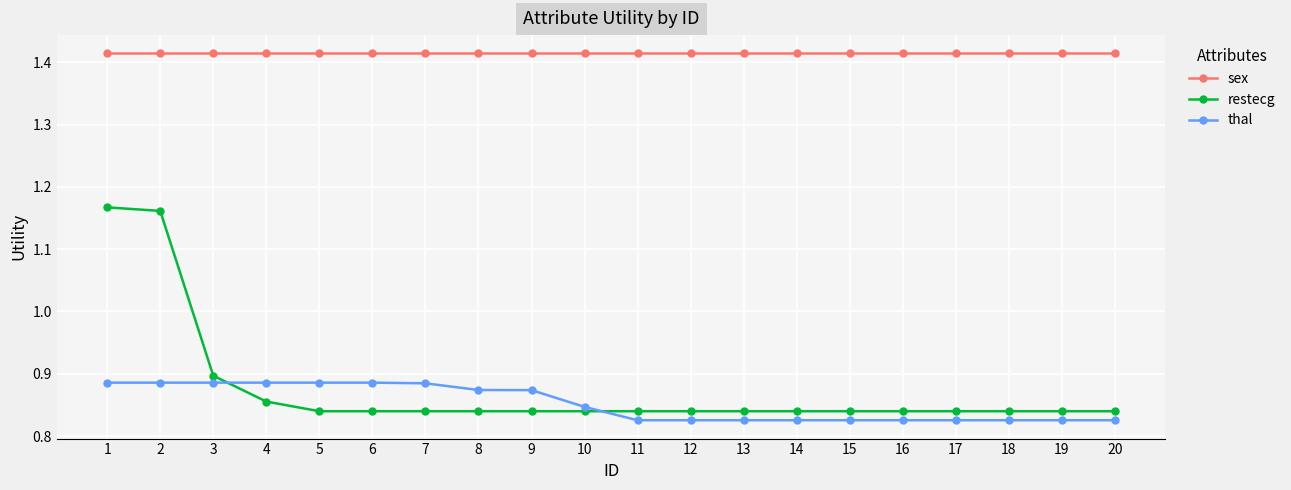

What is the total value across all series at 13?

3.1